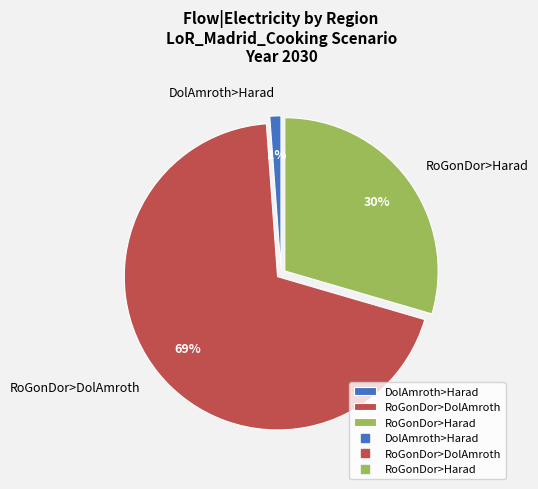

Is the sum of RoGonDor>Harad and DolAmroth>Harad greater than half?

No